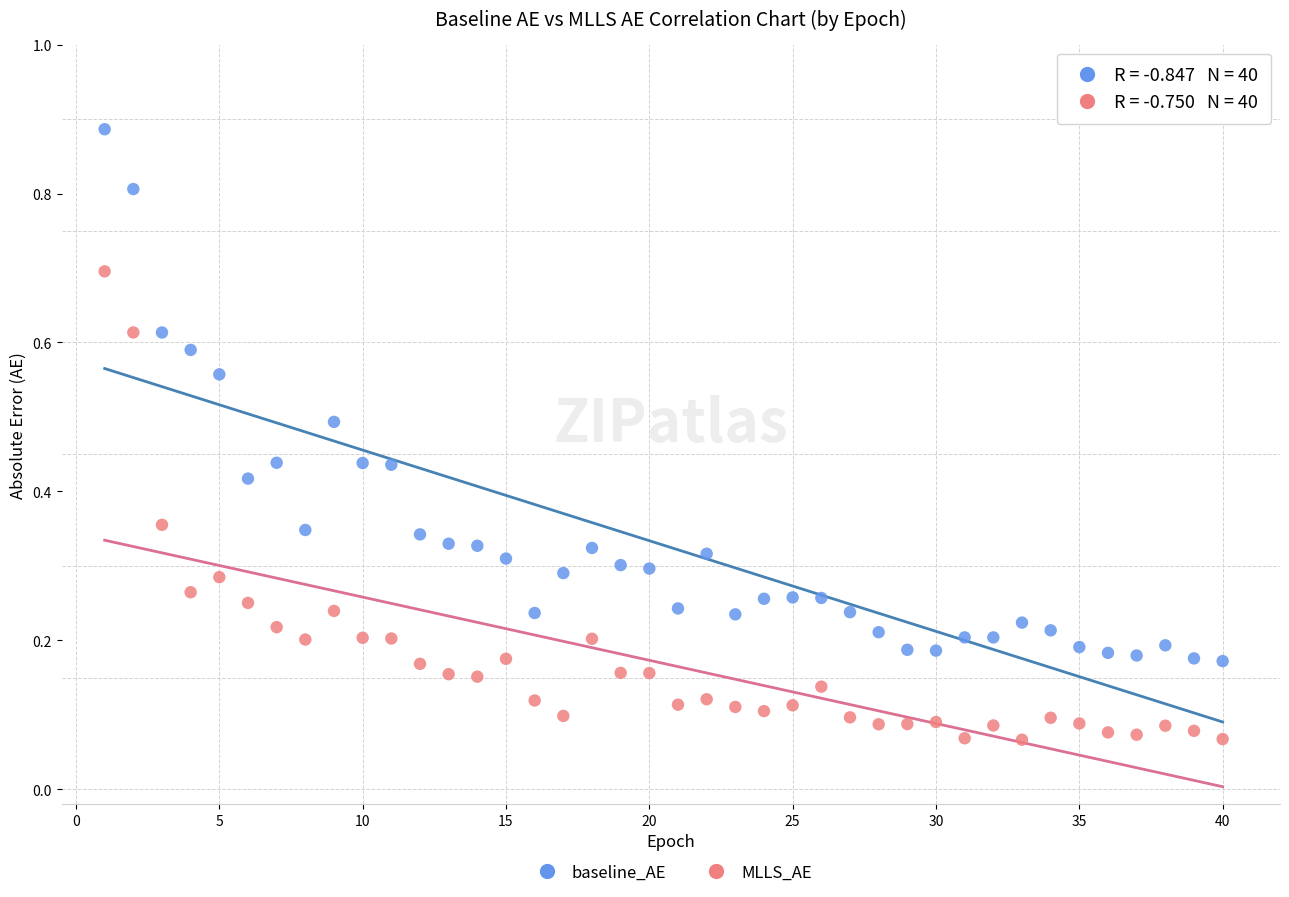

Which series reaches the minimum Y coordinate?

MLLS_AE